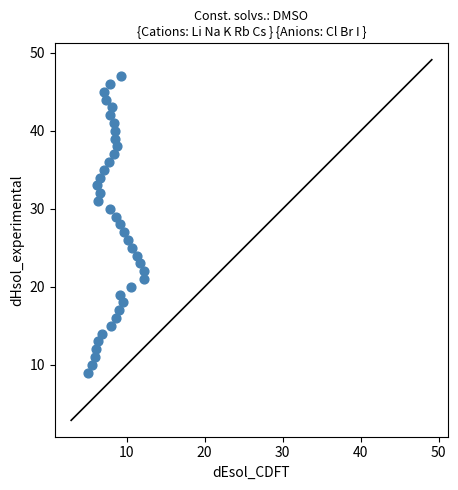

What is the range of Y values (max minus min)?

38